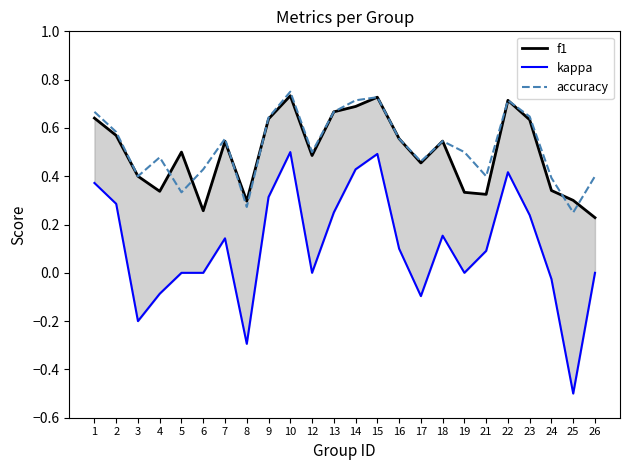

Does the chart have visible grid lines?

No